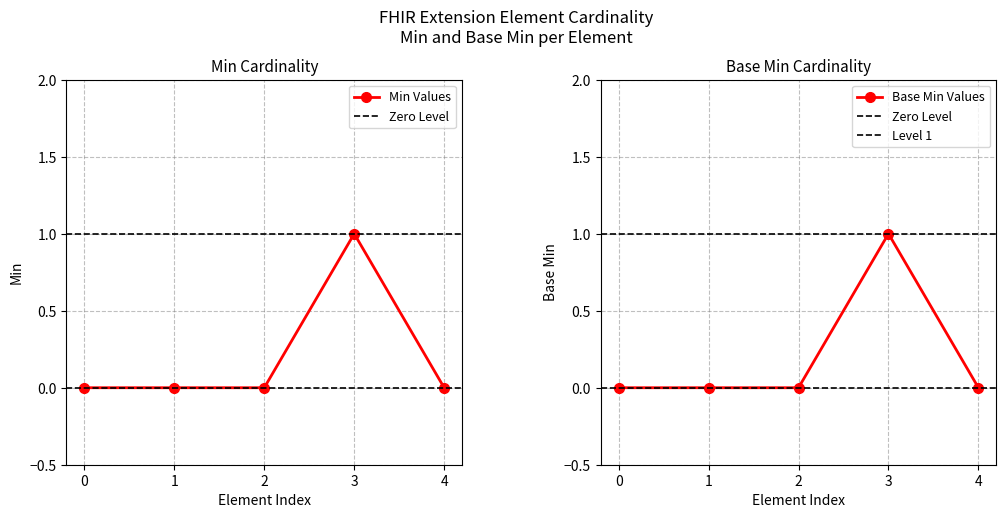

True or false: Base Min Values has a value of -1 at 2.

False